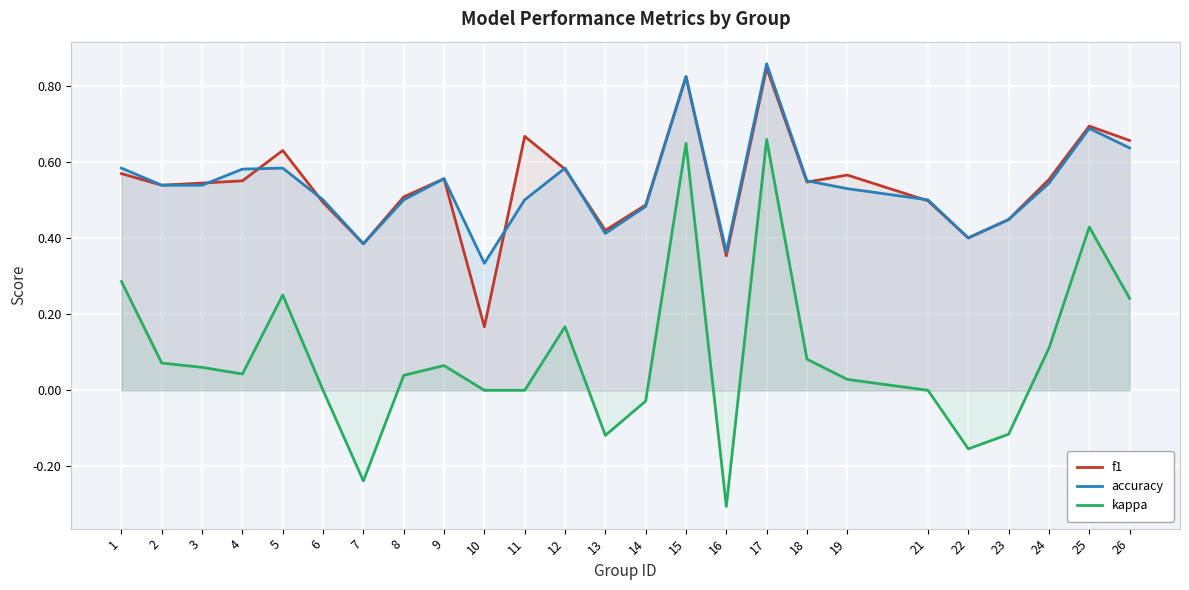

What is the greatest value displayed?

0.9